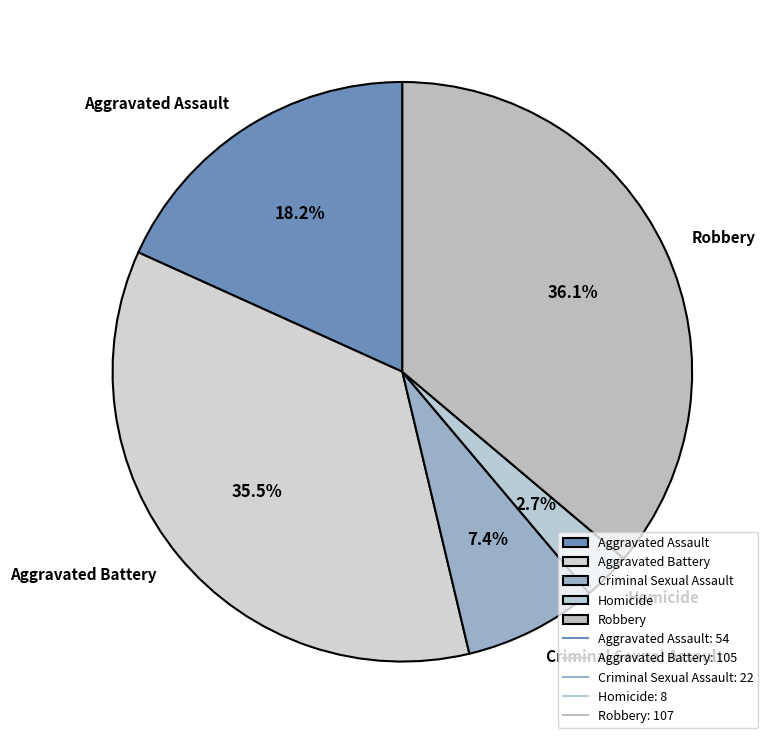

What percentage is NOT represented by Criminal Sexual Assault?

92.6%